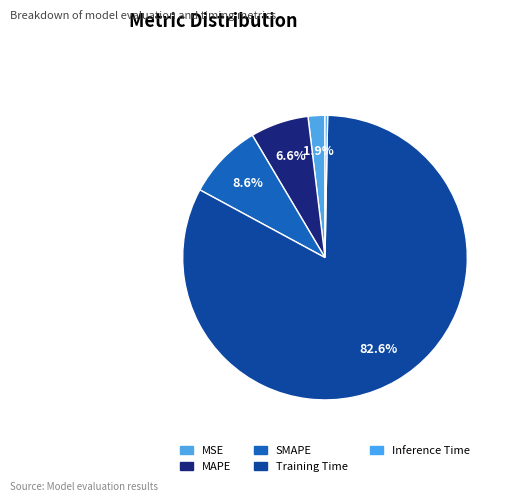

What is the largest slice in the pie chart?

Training Time